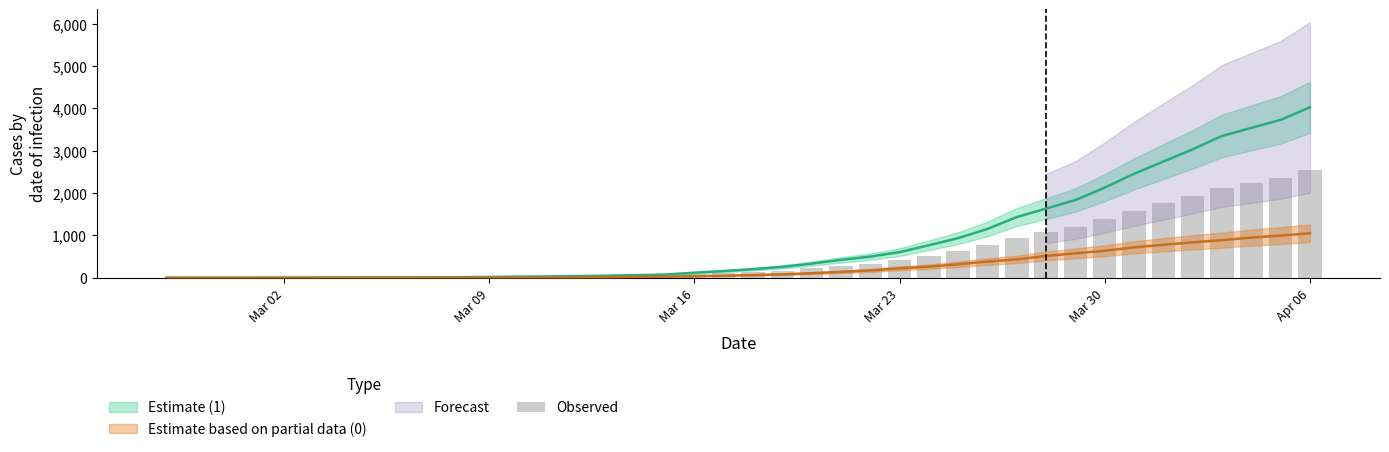

Are the bars grouped side by side (vs. stacked)?

No